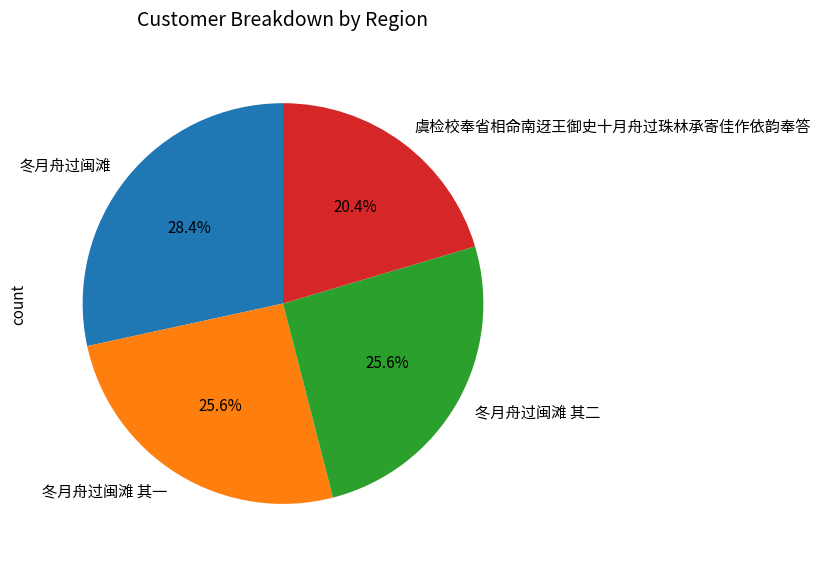

To the nearest percent, what percentage of the pie is 冬月舟过闽滩?

28%